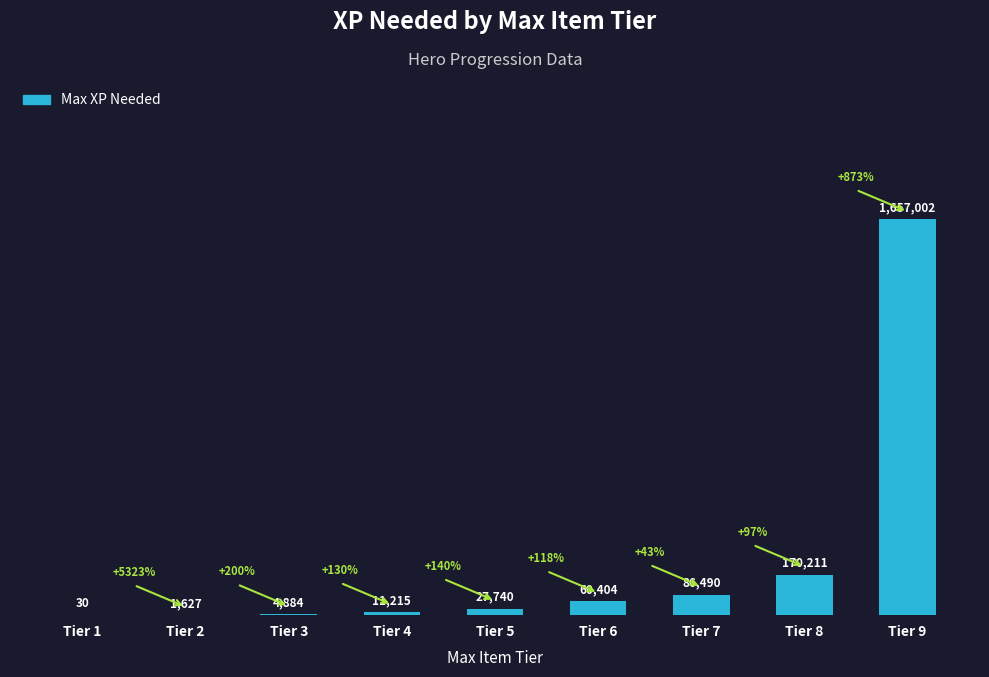

The value at Tier 9 is 2930149. True or false?

False